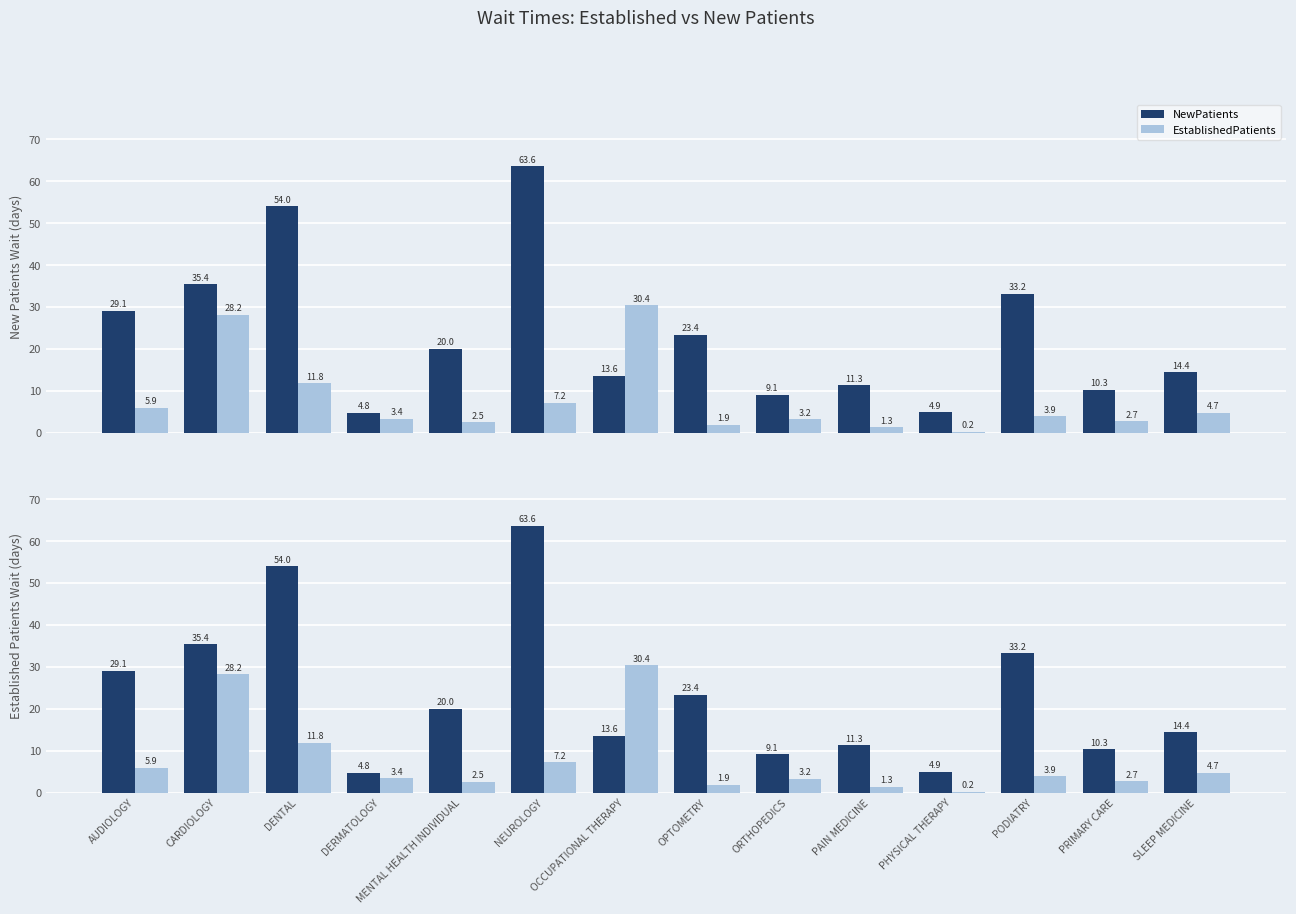

At which category is the sum across all series the highest?

NEUROLOGY